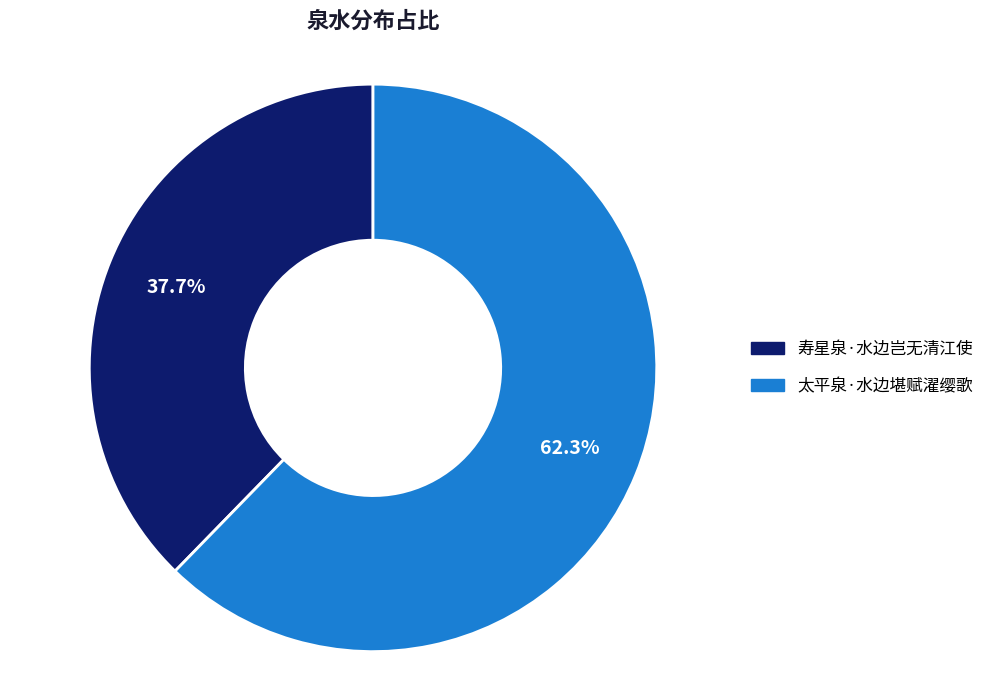

Combined, do 寿星泉·水边岂无清江使 and 太平泉·水边堪赋濯缨歌 account for over 50%?

Yes